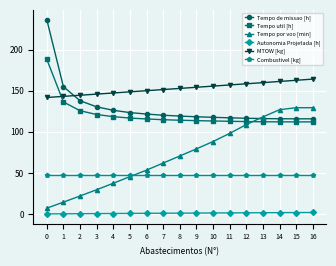

Is the value of Tempo de missao [h] at 11 greater than the value of Combustivel [kg] at 15?

Yes